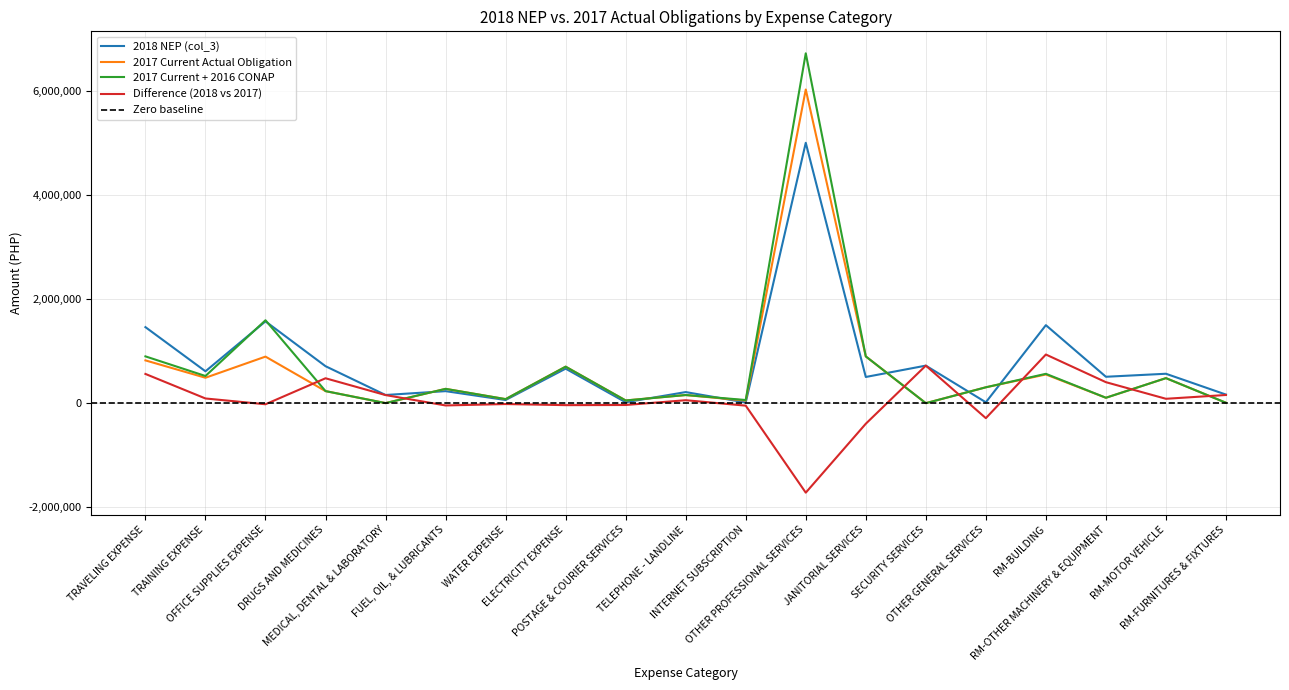

Is it true that 2017 Current + 2016 CONAP equals 1103192.6 at OFFICE SUPPLIES EXPENSE?

False